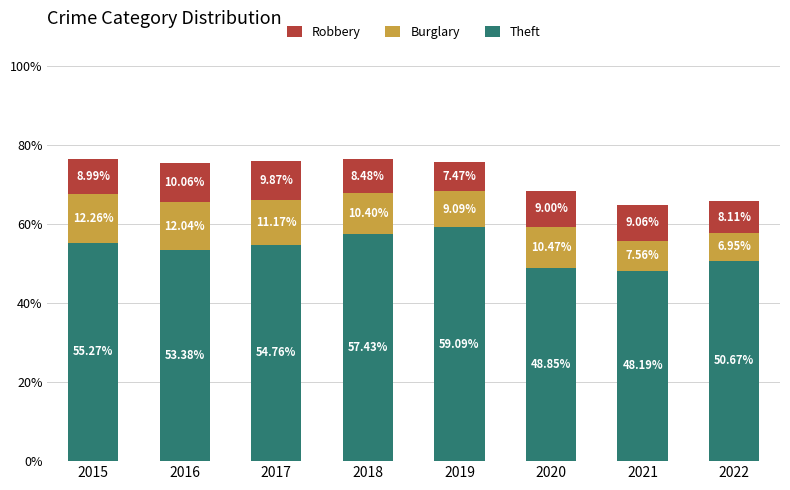

Rank the categories by Theft value from lowest to highest.

2021, 2020, 2022, 2016, 2017, 2015, 2018, 2019